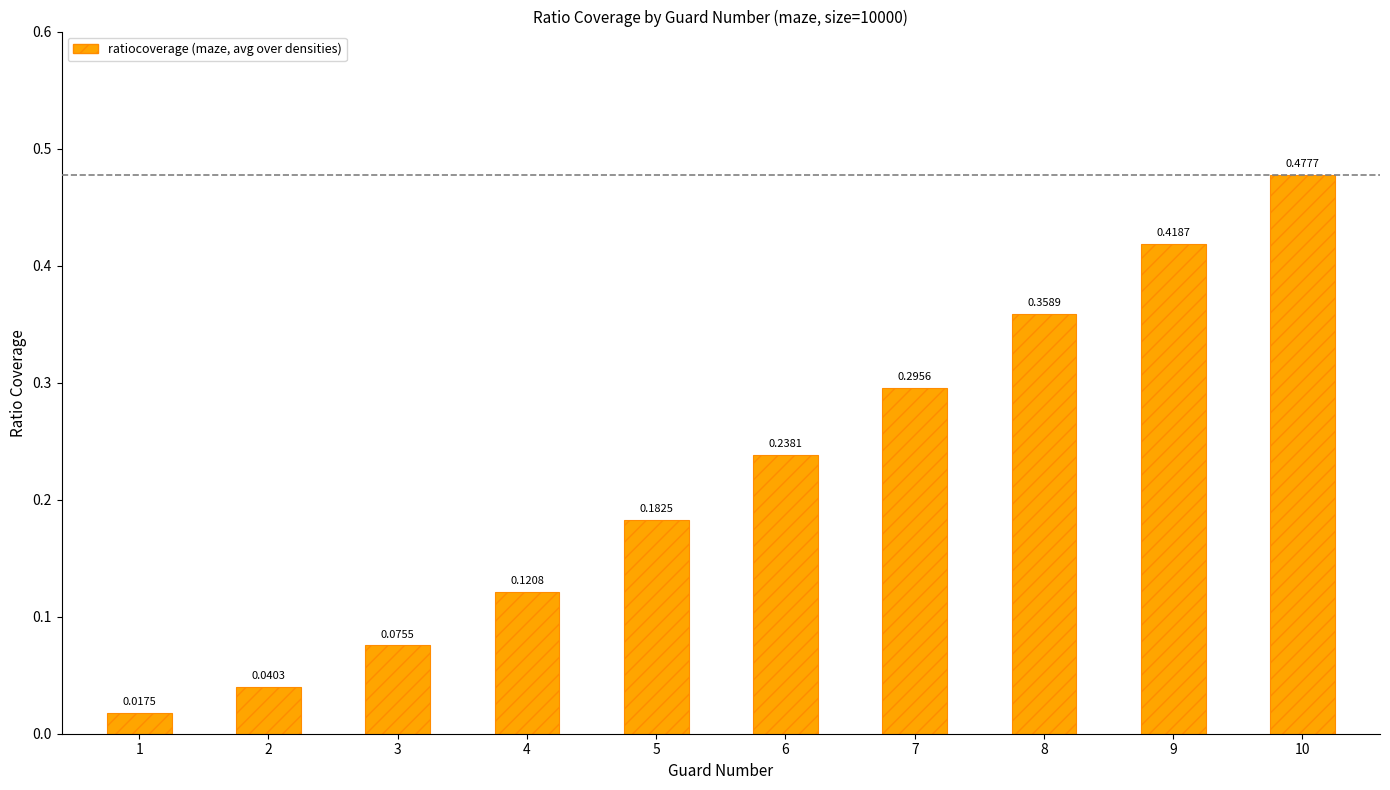

Which has a higher value, 3 or 7?

7